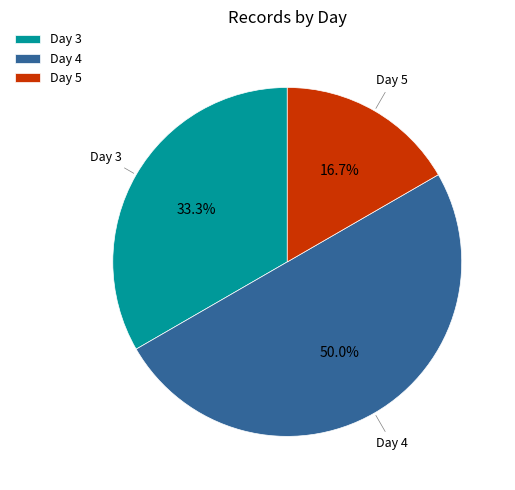

How much of the chart is everything except Day 3?

66.7%